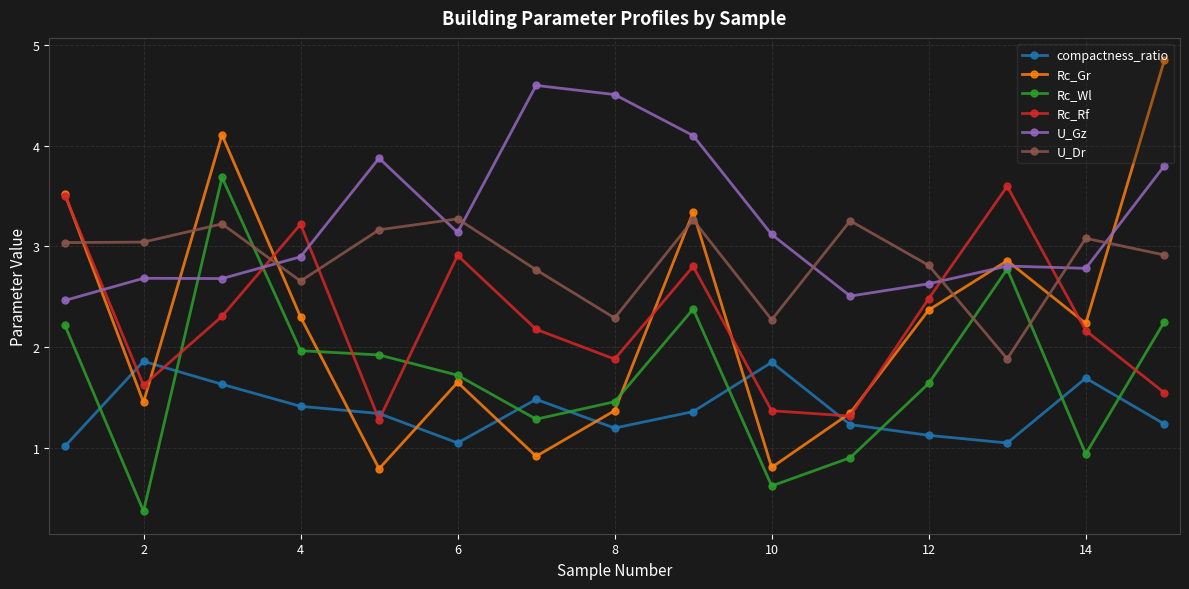

True or false: Rc_Rf has more than 2 interior local peaks.

True